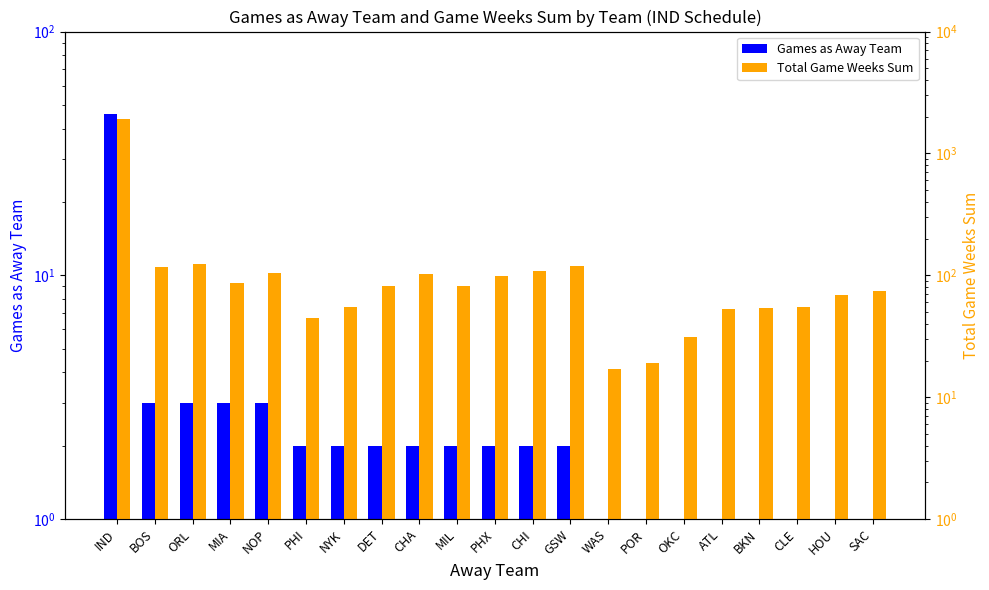

At which category is the sum across all series the highest?

IND